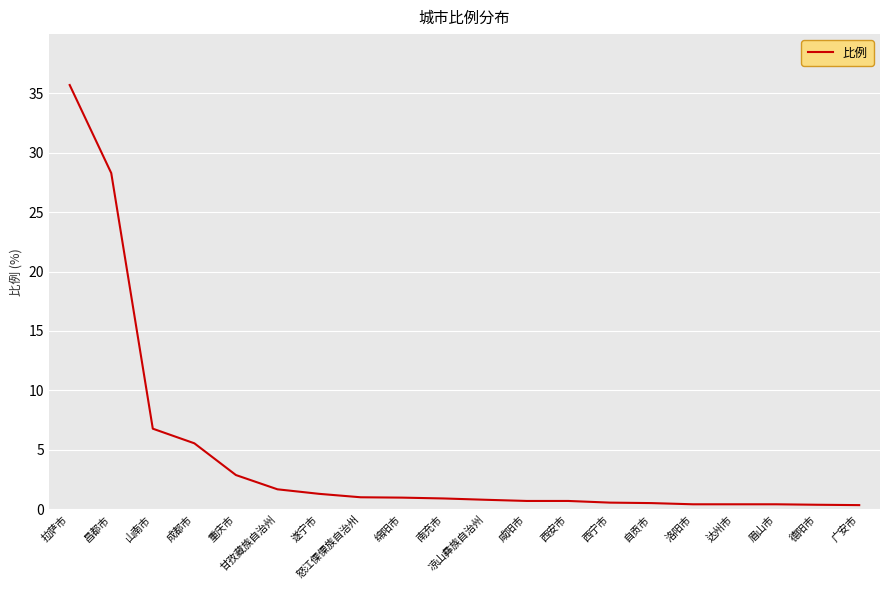

The chart shows a value of 6.8 at 山南市. True or false?

True